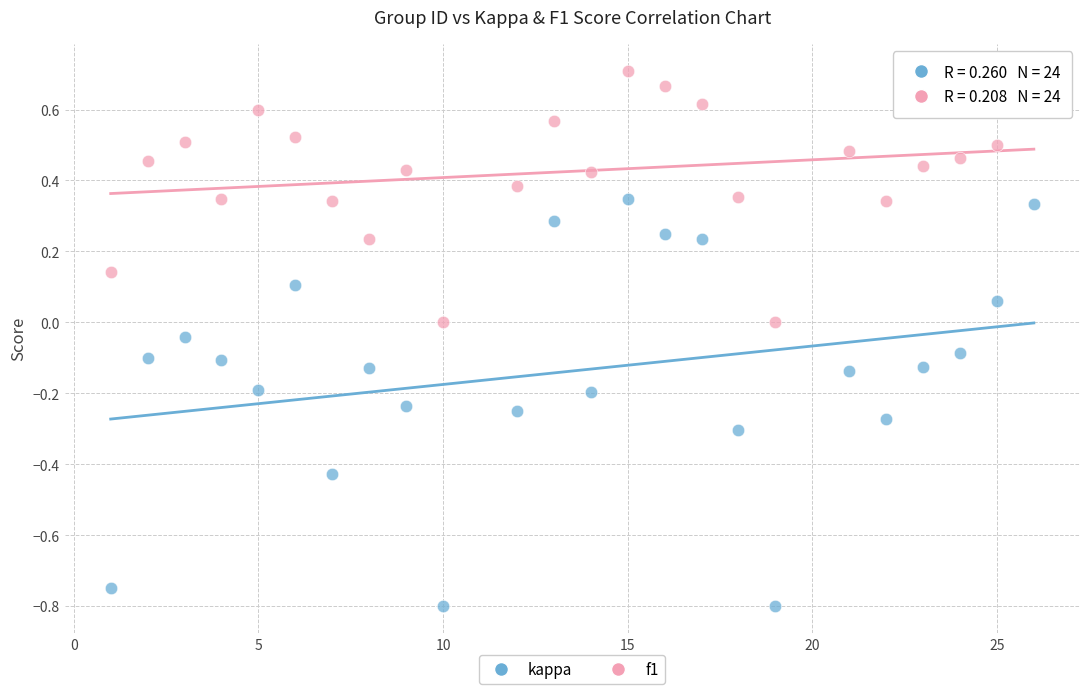

What are all the series names shown in the legend?

kappa, f1